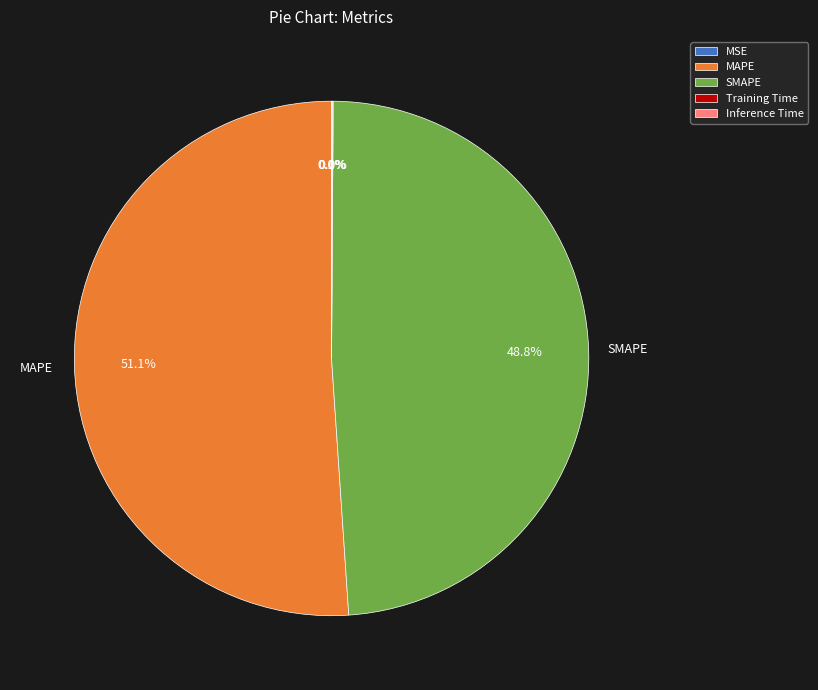

Which slice is the largest?

MAPE